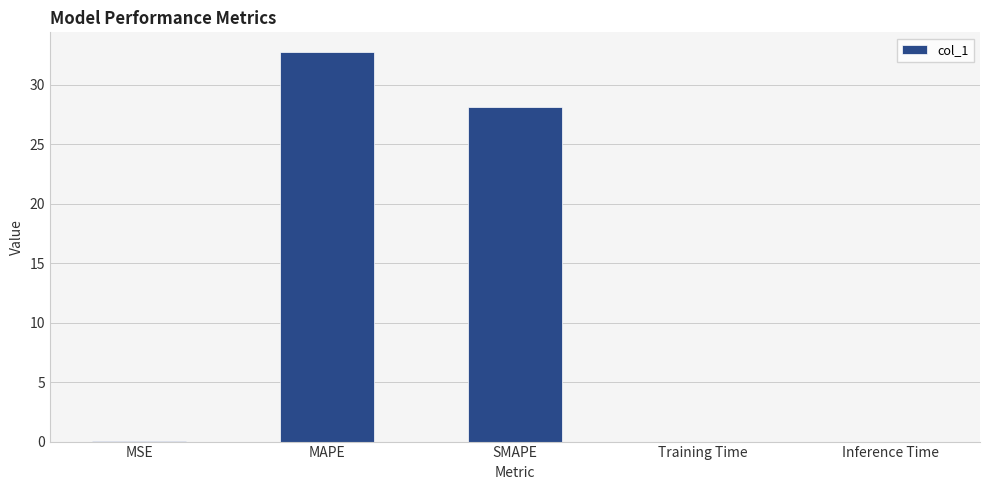

Between SMAPE and MSE, which is larger?

SMAPE